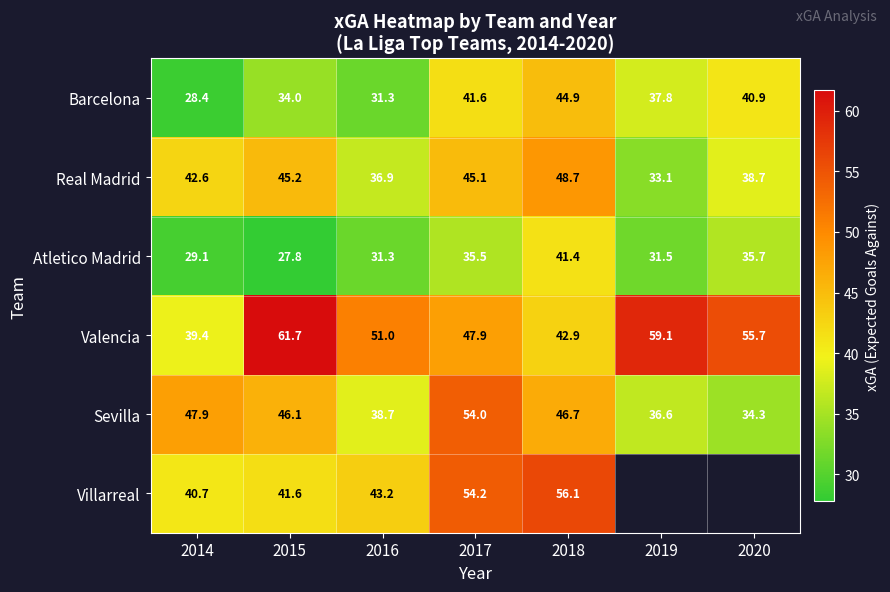

What is the lowest value of the Barcelona series?

28.4